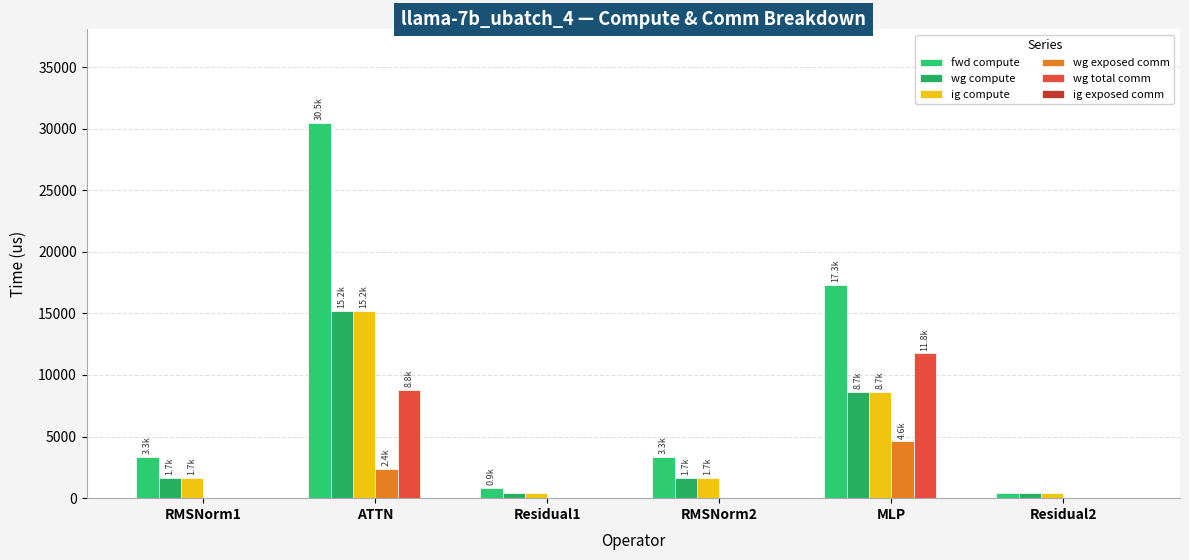

Where does the wg compute series first go above 1673?

RMSNorm1